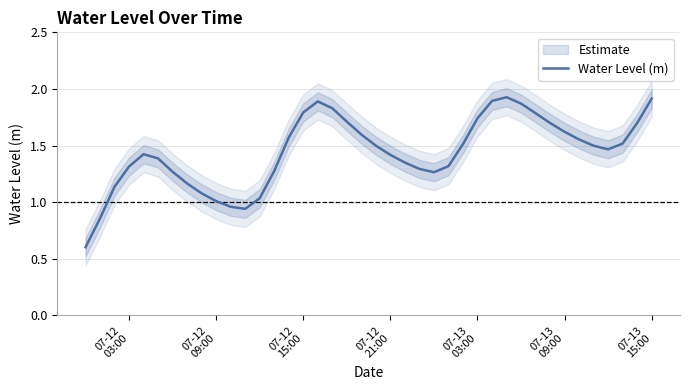

How many values are below 1?

4